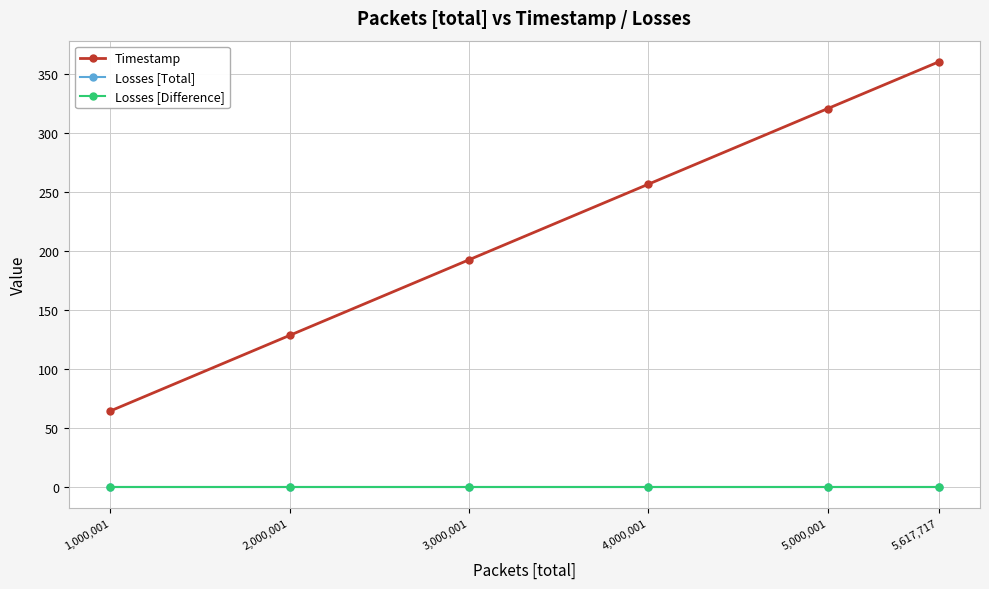

Is the value of Losses [Difference] at 5,000,001 greater than the value of Losses [Total] at 2,000,001?

No